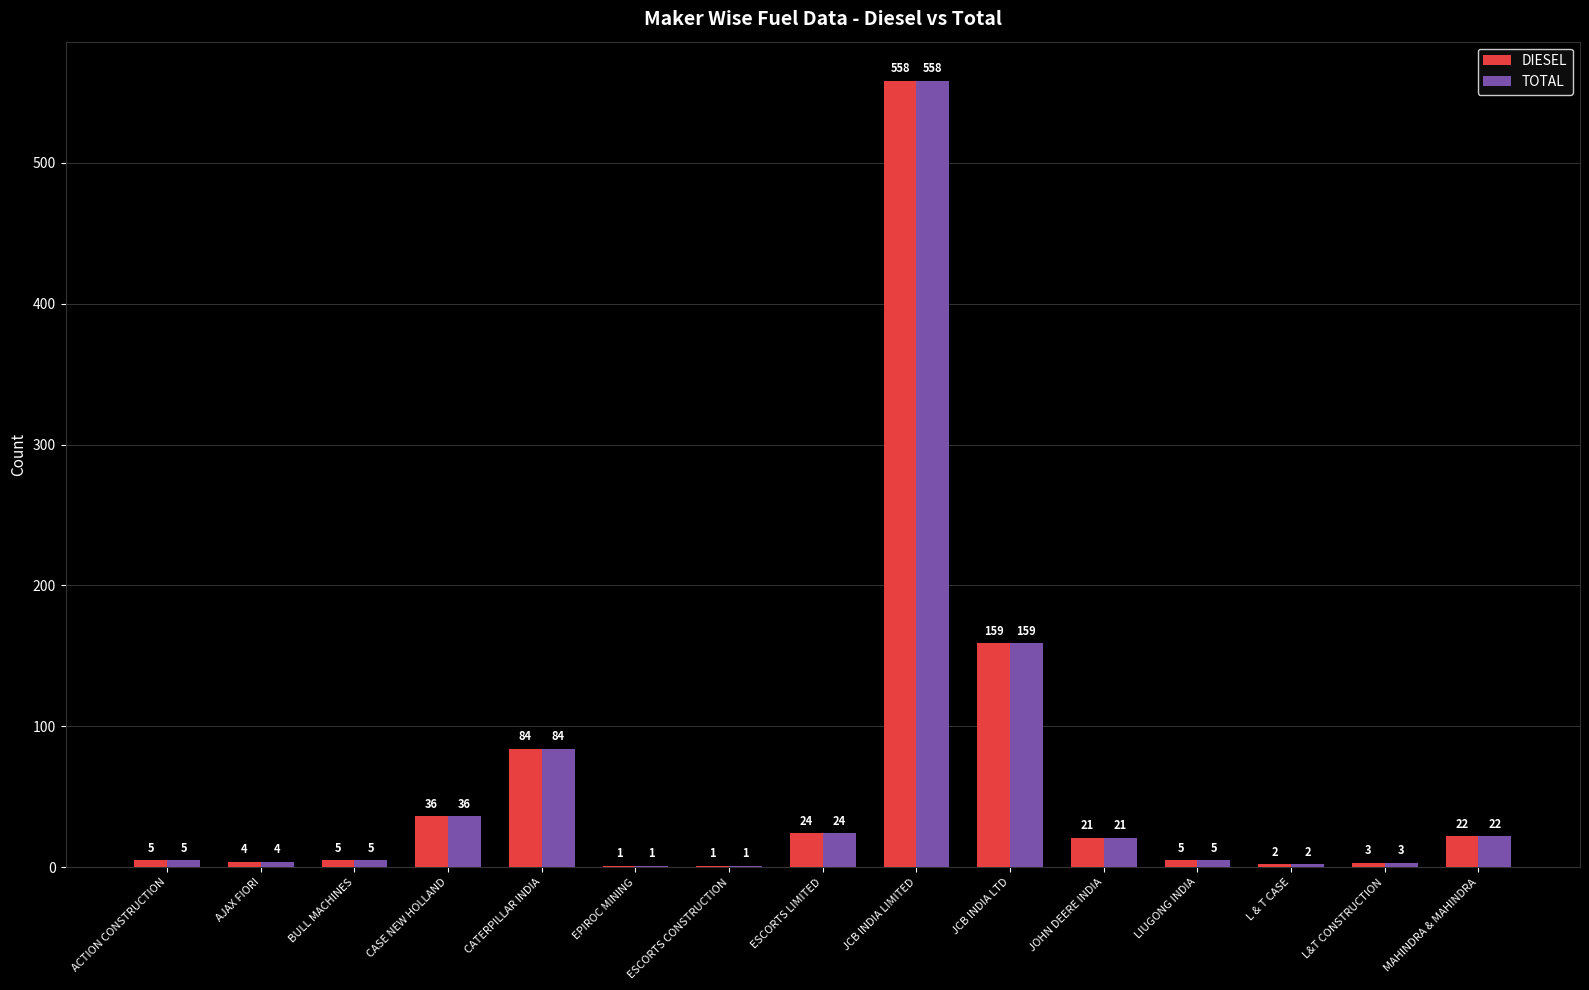

Is it true that TOTAL equals 3 at L&T CONSTRUCTION?

True